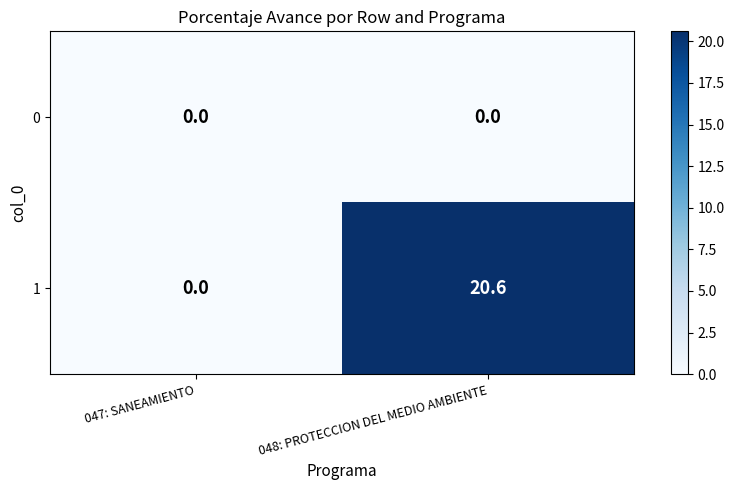

List the series in order of their overall mean, lowest first.

0, 1